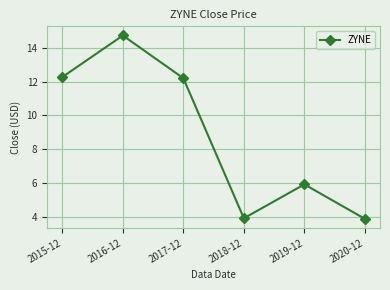

How many series are shown in this chart?

1